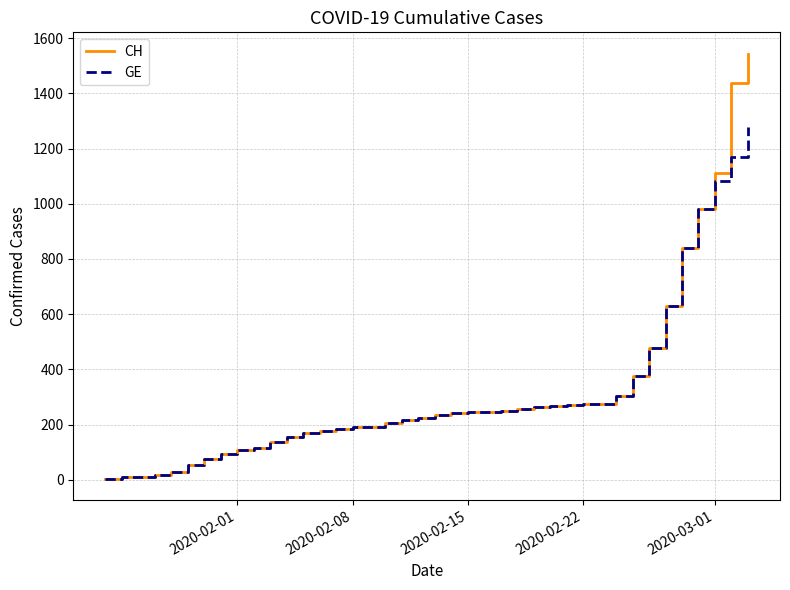

What is the minimum value for GE?

4